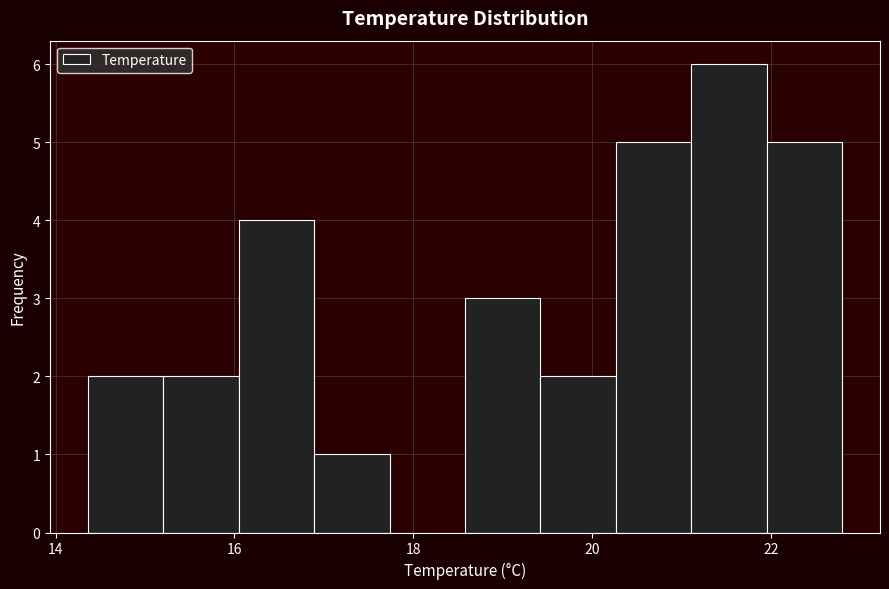

Reading left to right, transcribe this chart: for each bar, give the range it covers on the x-axis and its height. Neither the bar edges nor the heights are printed on the chart, so give them approximately, as read against the axes.

14.4 to 15.2: 2
15.2 to 16.0: 2
16.0 to 16.8: 4
16.8 to 17.8: 1
17.8 to 18.6: 0
18.6 to 19.4: 3
19.4 to 20.2: 2
20.2 to 21.2: 5
21.2 to 22.0: 6
22.0 to 22.8: 5